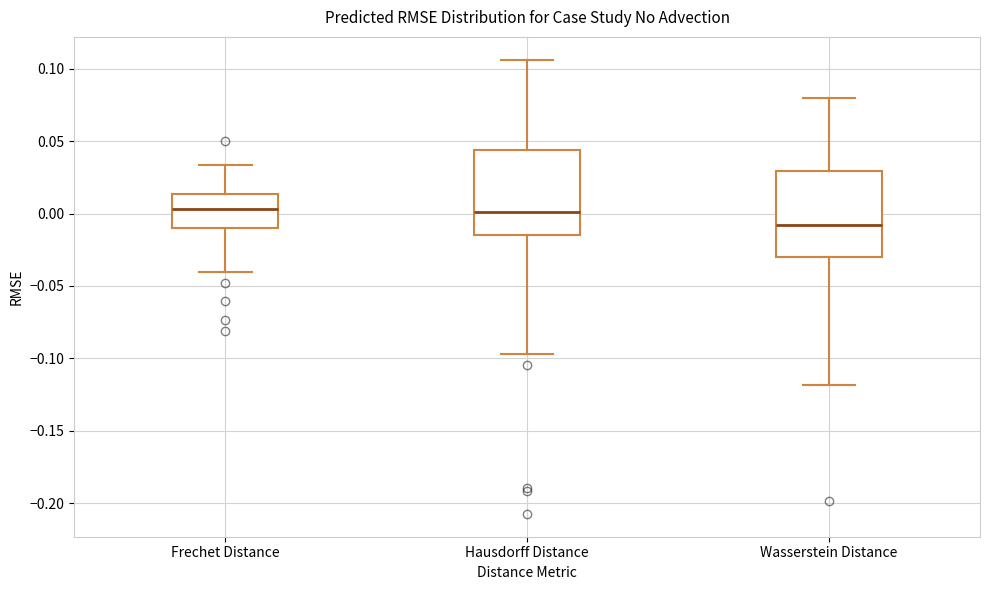

Reading left to right, read every box against the y-axis: the position of its median line, the range the box covers, and the ends of its whiskers. The values are not printed on the chart, so give them approximately, as read against the axis.

Frechet Distance: median 0.005, box -0.010 to 0.015, whiskers -0.040 to 0.035
Hausdorff Distance: median 0.000, box -0.015 to 0.045, whiskers -0.095 to 0.105
Wasserstein Distance: median -0.010, box -0.030 to 0.030, whiskers -0.120 to 0.080